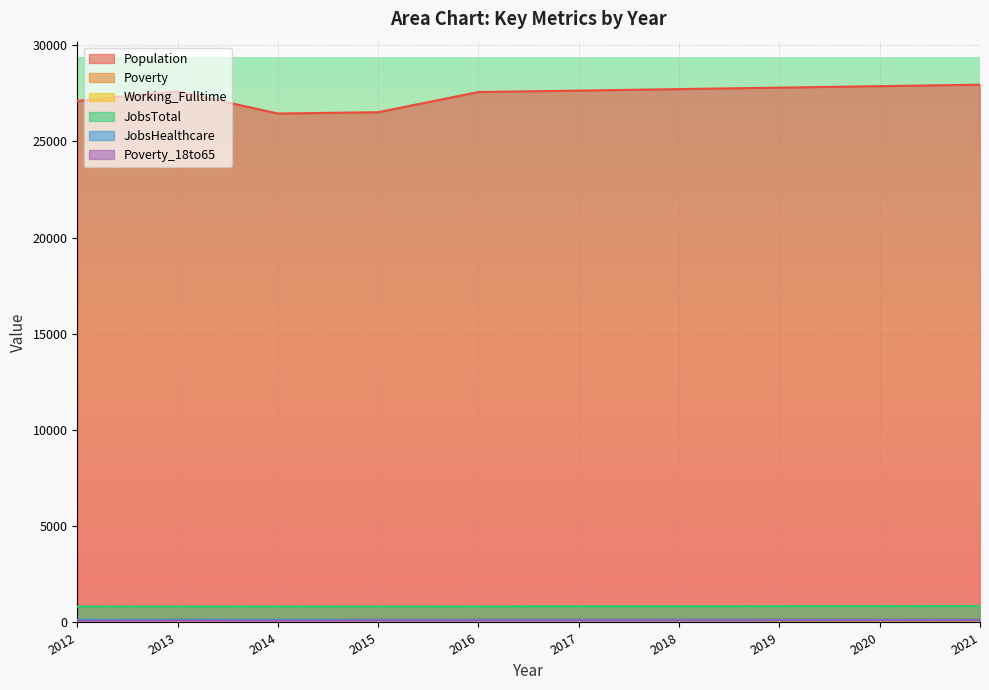

What is the smallest value displayed?

44